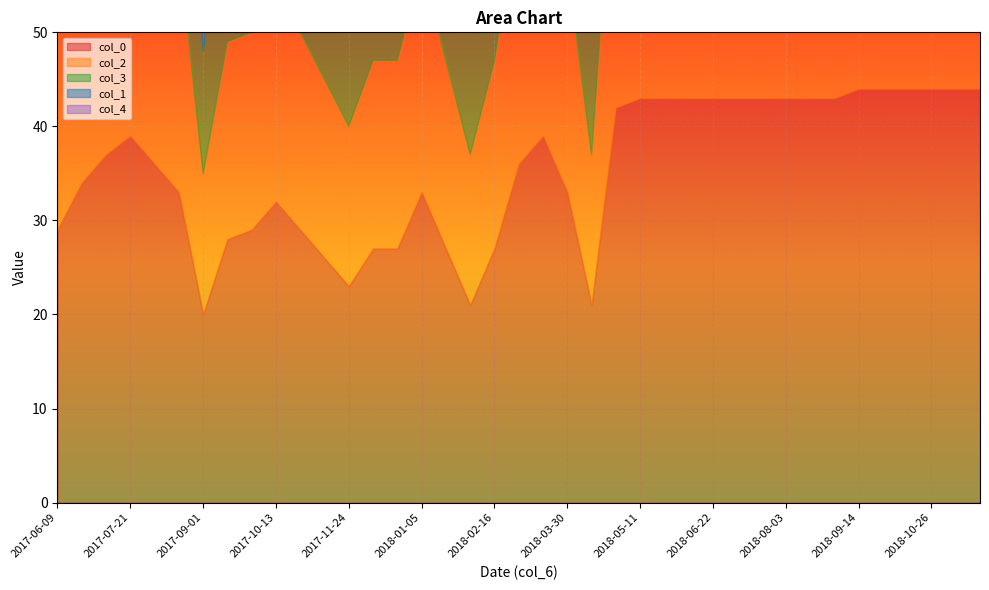

What is the value of the col_4 point at the 14th from the left?

12